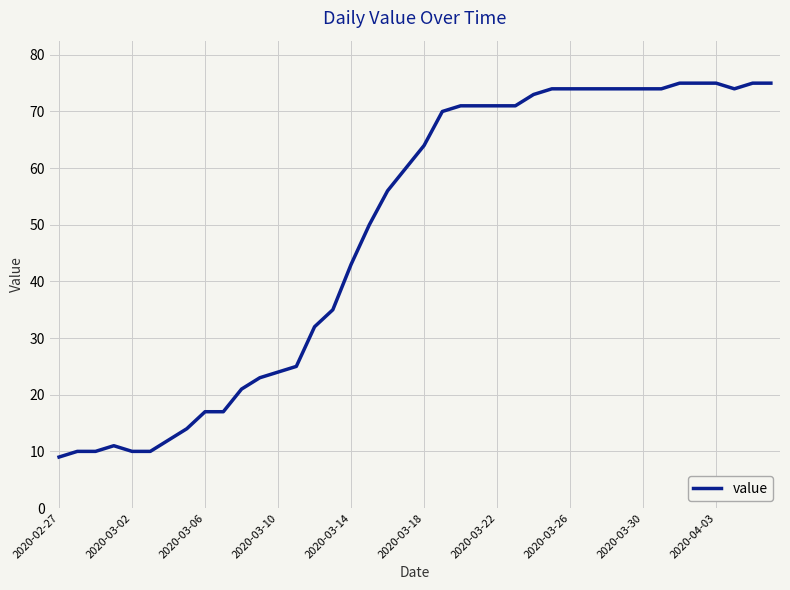

What is the difference between the maximum and minimum values?

66